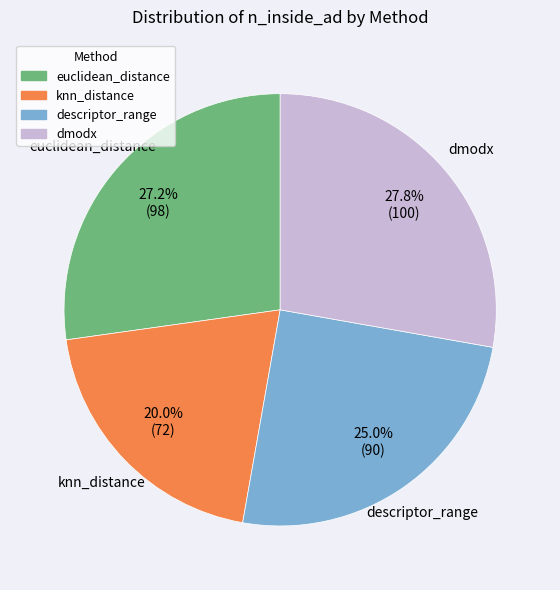

What is the largest slice in the pie chart?

dmodx